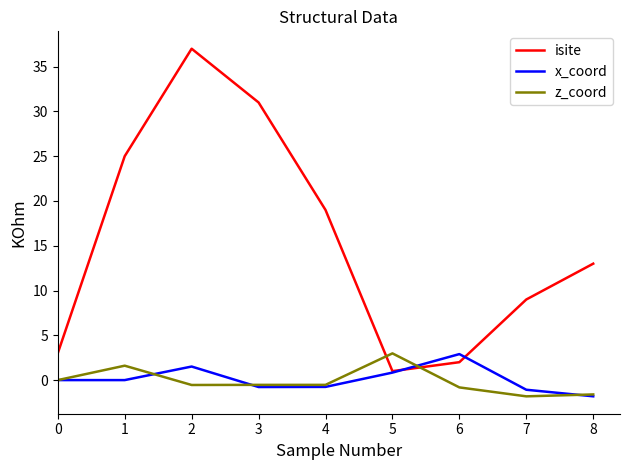

What is the total value across all series at 7?

6.1